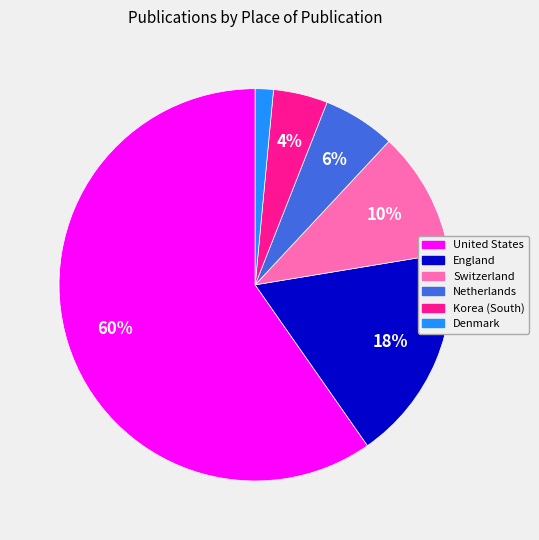

The United States slice represents 60% of the pie. True or false?

True